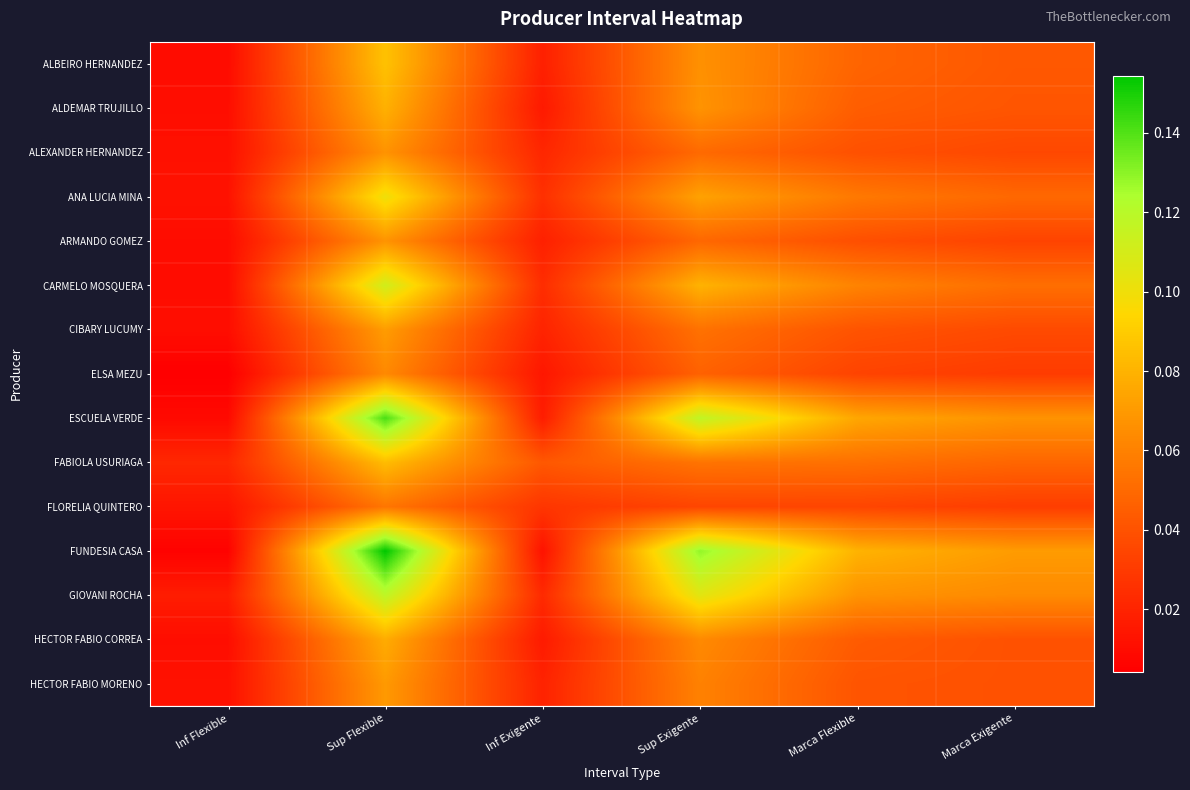

Reading left to right, list all the values displayed in this chart.

ALBEIRO HERNANDEZ: Inf Flexible=0.0	Sup Flexible=0.1	Inf Exigente=0.0	Sup Exigente=0.1	Marca Flexible=0.0	Marca Exigente=0.0
ALDEMAR TRUJILLO: Inf Flexible=0.0	Sup Flexible=0.1	Inf Exigente=0.0	Sup Exigente=0.1	Marca Flexible=0.0	Marca Exigente=0.0
ALEXANDER HERNANDEZ: Inf Flexible=0.0	Sup Flexible=0.1	Inf Exigente=0.0	Sup Exigente=0.1	Marca Flexible=0.0	Marca Exigente=0.0
ANA LUCIA MINA: Inf Flexible=0.0	Sup Flexible=0.1	Inf Exigente=0.0	Sup Exigente=0.1	Marca Flexible=0.1	Marca Exigente=0.0
ARMANDO GOMEZ: Inf Flexible=0.0	Sup Flexible=0.1	Inf Exigente=0.0	Sup Exigente=0.0	Marca Flexible=0.0	Marca Exigente=0.0
CARMELO MOSQUERA: Inf Flexible=0.0	Sup Flexible=0.1	Inf Exigente=0.0	Sup Exigente=0.1	Marca Flexible=0.1	Marca Exigente=0.1
CIBARY LUCUMY: Inf Flexible=0.0	Sup Flexible=0.1	Inf Exigente=0.0	Sup Exigente=0.1	Marca Flexible=0.0	Marca Exigente=0.0
ELSA MEZU: Inf Flexible=0.0	Sup Flexible=0.1	Inf Exigente=0.0	Sup Exigente=0.0	Marca Flexible=0.0	Marca Exigente=0.0
ESCUELA VERDE: Inf Flexible=0.0	Sup Flexible=0.1	Inf Exigente=0.0	Sup Exigente=0.1	Marca Flexible=0.1	Marca Exigente=0.1
FABIOLA USURIAGA: Inf Flexible=0.0	Sup Flexible=0.1	Inf Exigente=0.0	Sup Exigente=0.1	Marca Flexible=0.1	Marca Exigente=0.0
FLORELIA QUINTERO: Inf Flexible=0.0	Sup Flexible=0.1	Inf Exigente=0.0	Sup Exigente=0.0	Marca Flexible=0.0	Marca Exigente=0.0
FUNDESIA CASA: Inf Flexible=0.0	Sup Flexible=0.2	Inf Exigente=0.0	Sup Exigente=0.1	Marca Flexible=0.1	Marca Exigente=0.1
GIOVANI ROCHA: Inf Flexible=0.0	Sup Flexible=0.1	Inf Exigente=0.0	Sup Exigente=0.1	Marca Flexible=0.1	Marca Exigente=0.1
HECTOR FABIO CORREA: Inf Flexible=0.0	Sup Flexible=0.1	Inf Exigente=0.0	Sup Exigente=0.1	Marca Flexible=0.0	Marca Exigente=0.0
HECTOR FABIO MORENO: Inf Flexible=0.0	Sup Flexible=0.1	Inf Exigente=0.0	Sup Exigente=0.1	Marca Flexible=0.0	Marca Exigente=0.0